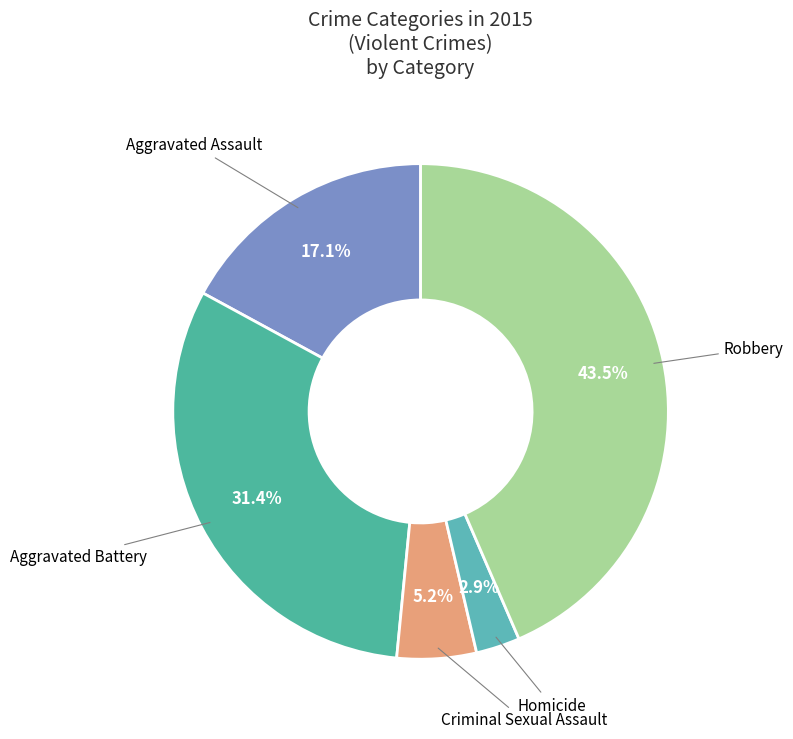

Between Robbery and Aggravated Battery, which is larger?

Robbery